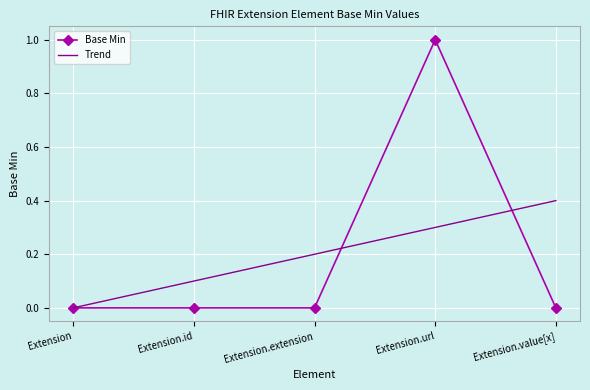

What are all the series names shown in the legend?

Base Min, Trend